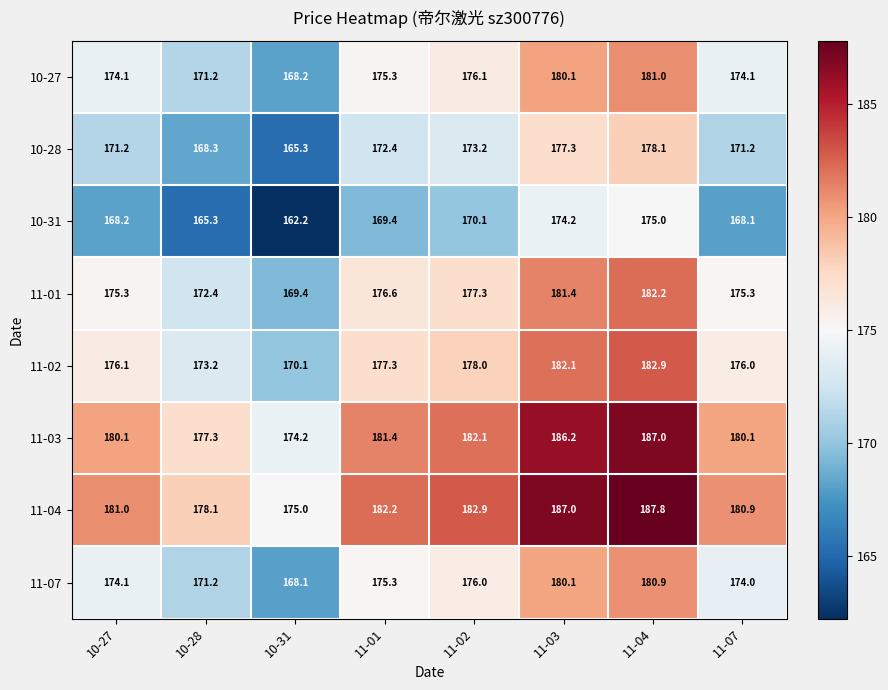

At which label is 11-07 closest to 174?

11-07